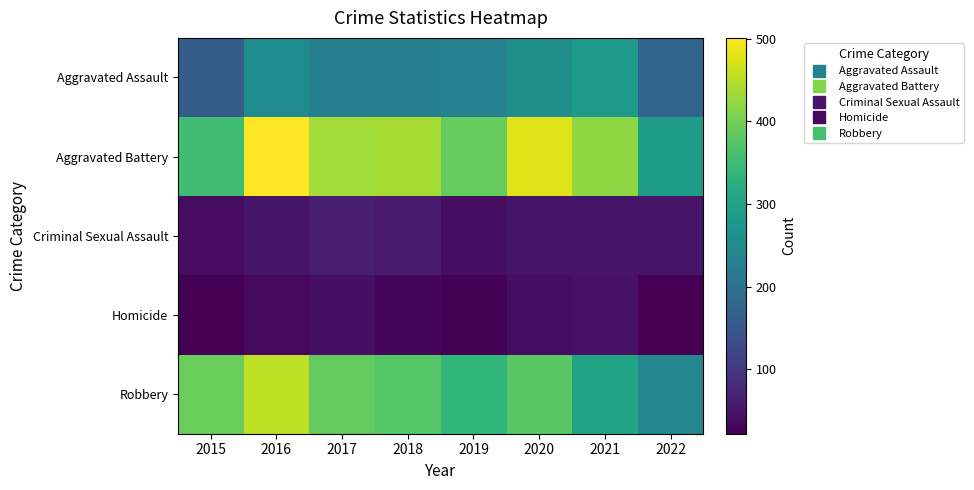

Reading left to right, what are all the values shown in this chart?

Aggravated Assault: 2015=163	2016=255	2017=230	2018=231	2019=235	2020=261	2021=279	2022=177
Aggravated Battery: 2015=354	2016=501	2017=434	2018=436	2019=388	2020=478	2021=420	2022=285
Criminal Sexual Assault: 2015=38	2016=49	2017=62	2018=56	2019=40	2020=49	2021=50	2022=49
Homicide: 2015=23	2016=33	2017=42	2018=31	2019=24	2020=39	2021=46	2022=22
Robbery: 2015=393	2016=455	2017=386	2018=375	2019=340	2020=379	2021=301	2022=242